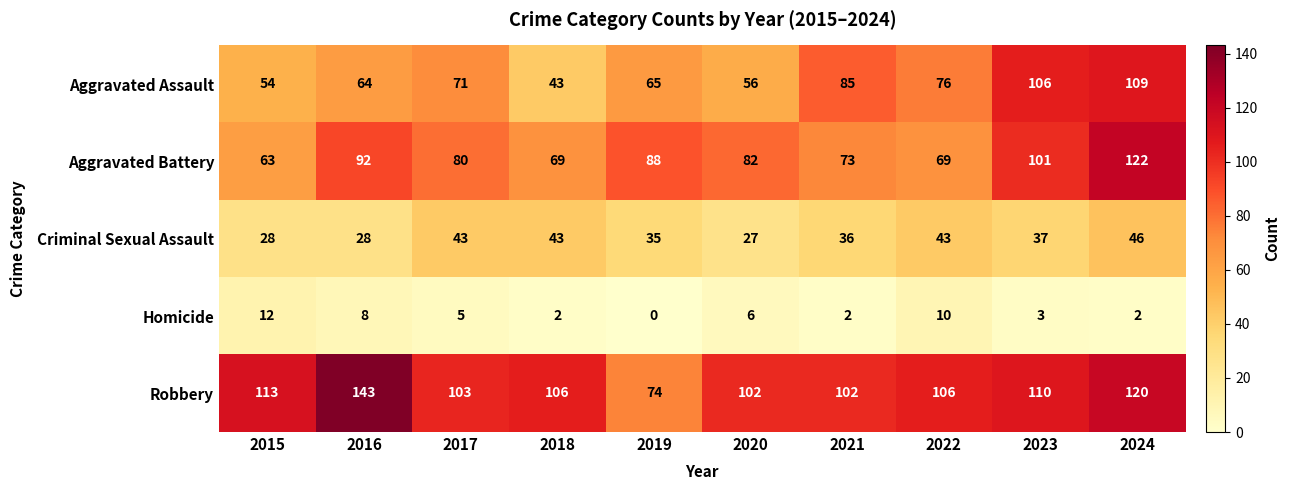

What is the difference between the second highest and second lowest values in the Aggravated Battery series?

32